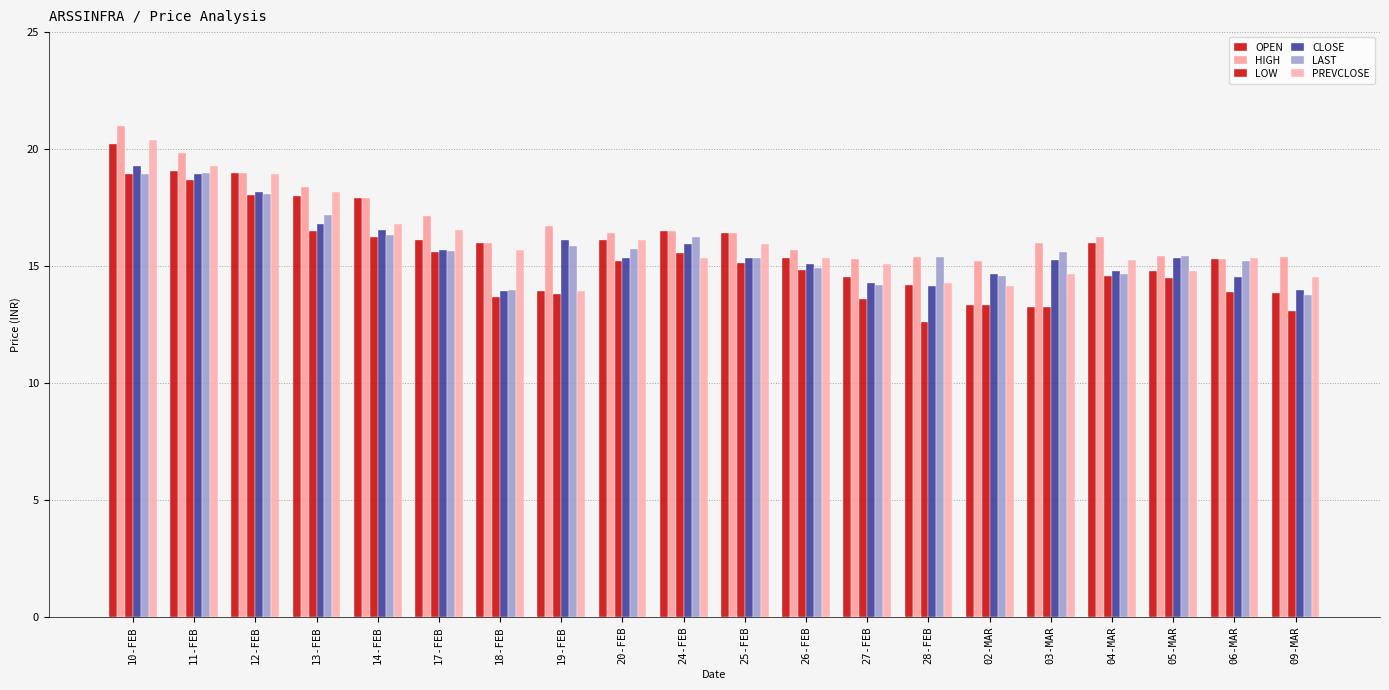

Are the bars grouped side by side (vs. stacked)?

Yes